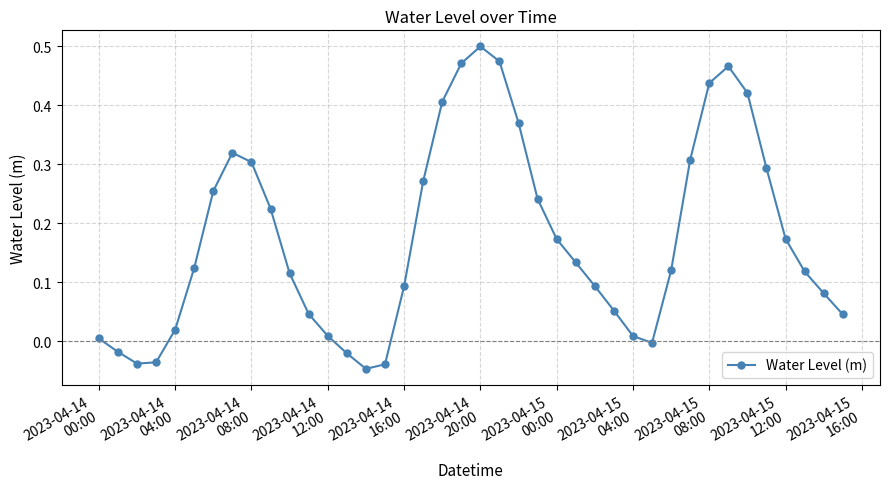

What is the sum of all values?

7.0